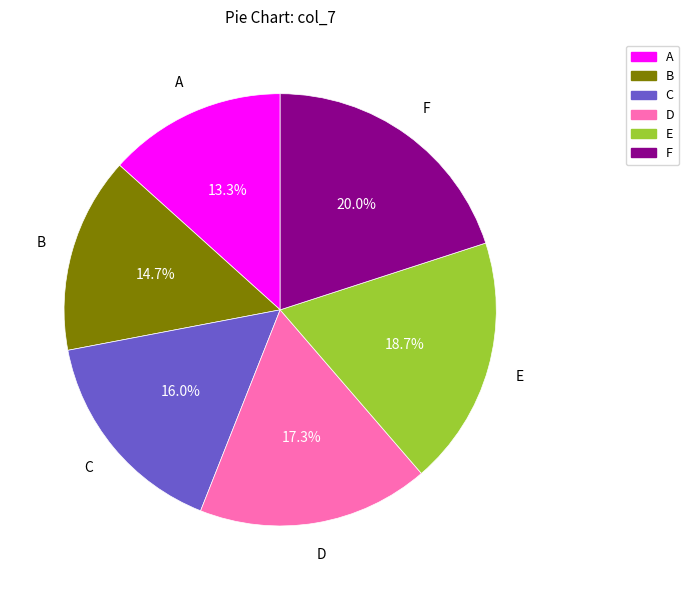

True or false: B accounts for 24% of the total.

False